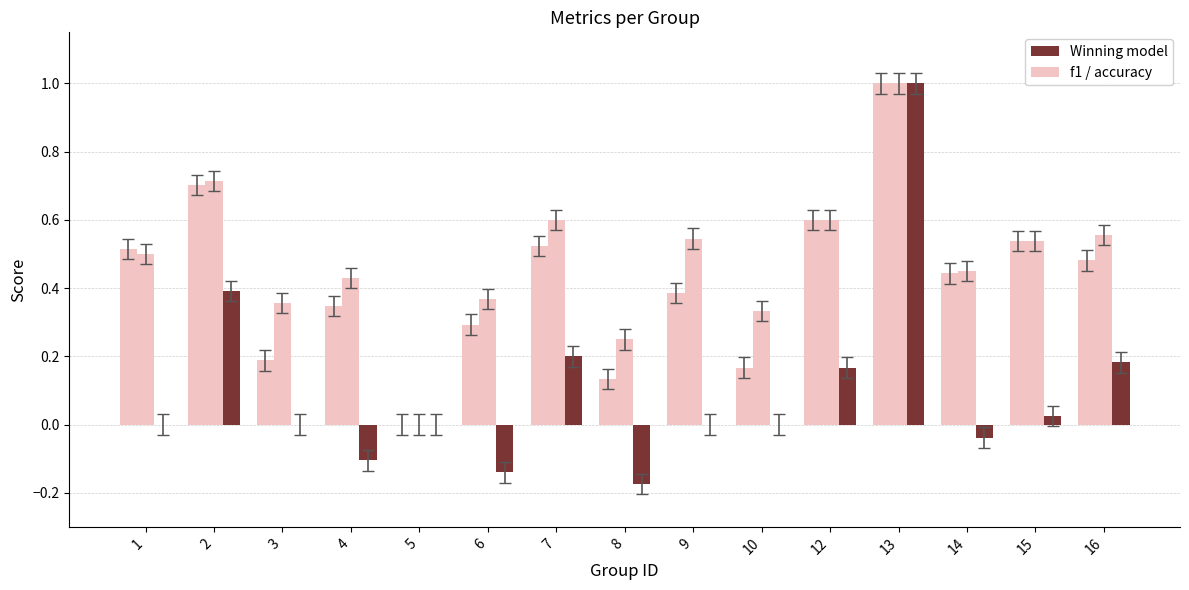

Are the bars horizontal?

No